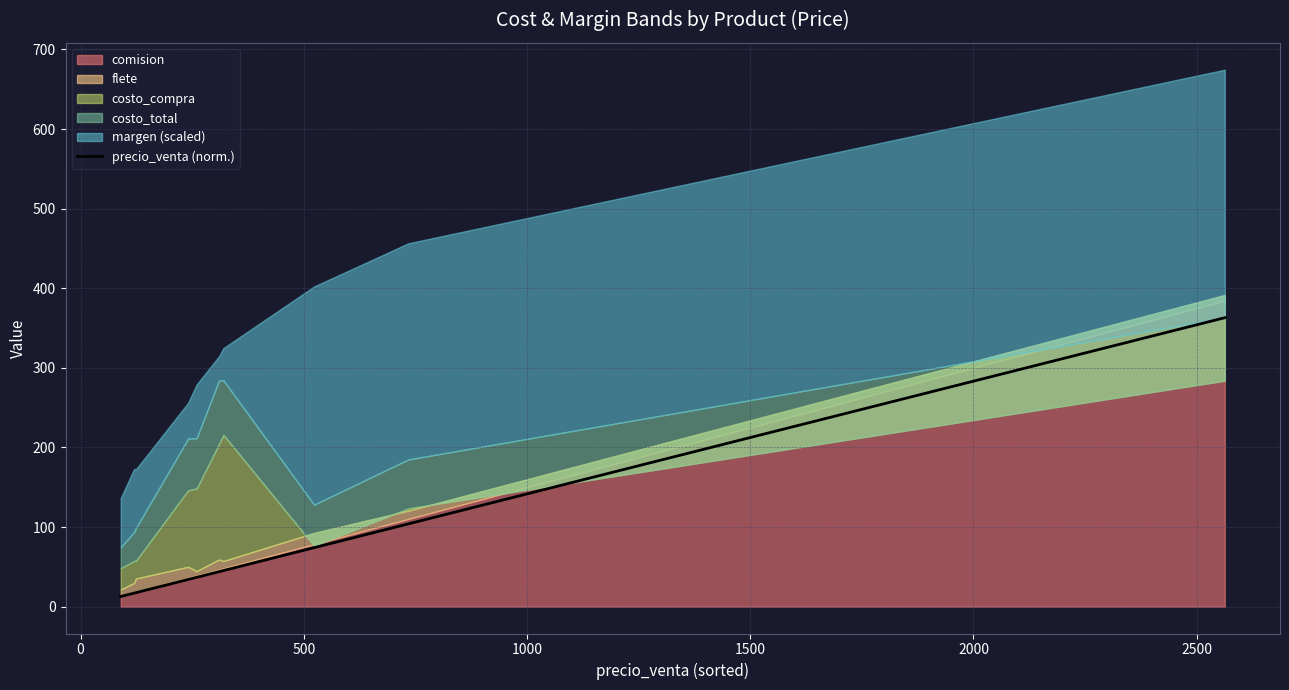

How many lines are shown in the chart?

1